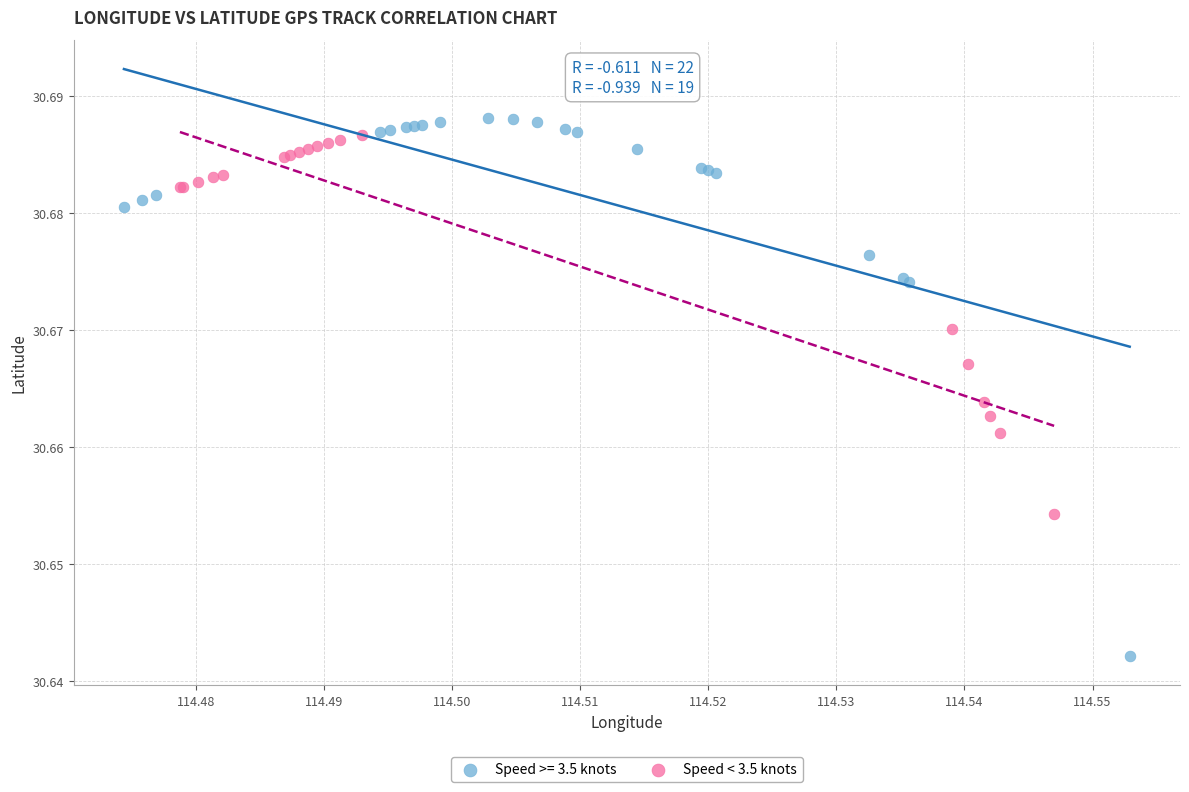

Which series contains the lowest Y value?

Speed >= 3.5 knots